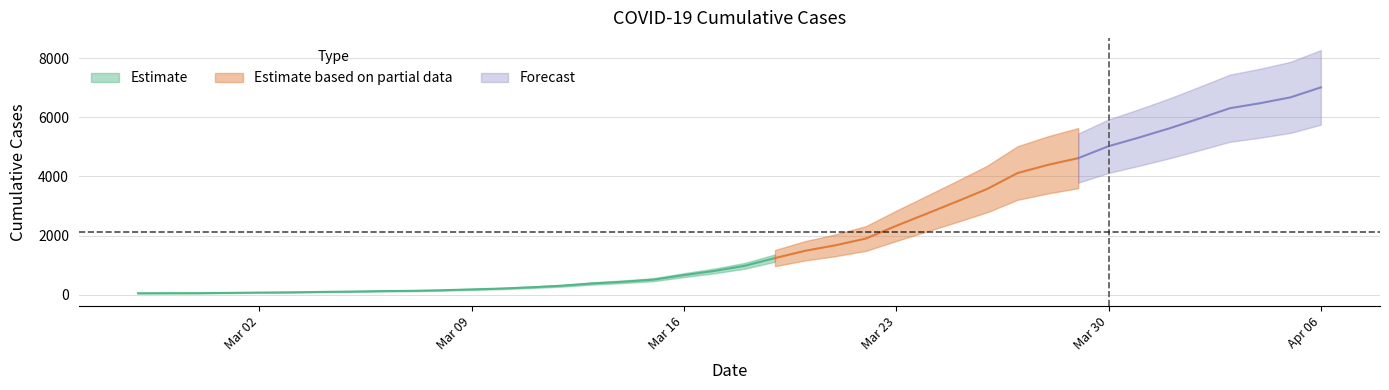

The value at 2020-03-13 is 383. True or false?

True